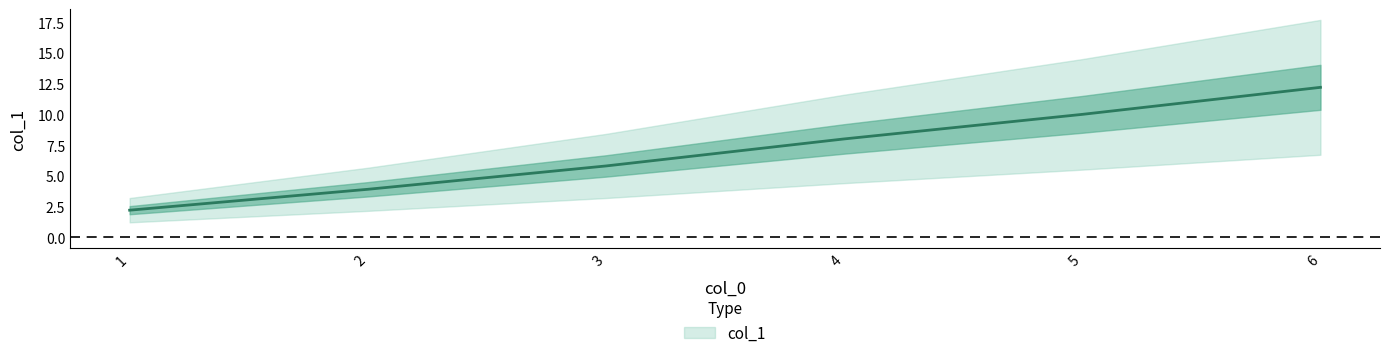

What is the difference between the second highest and minimum values?

7.8